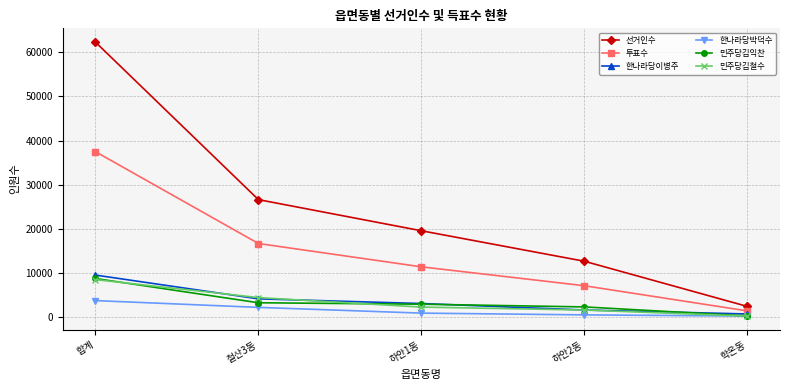

The value of 민주당김익찬 at 합계 is 8680. True or false?

True